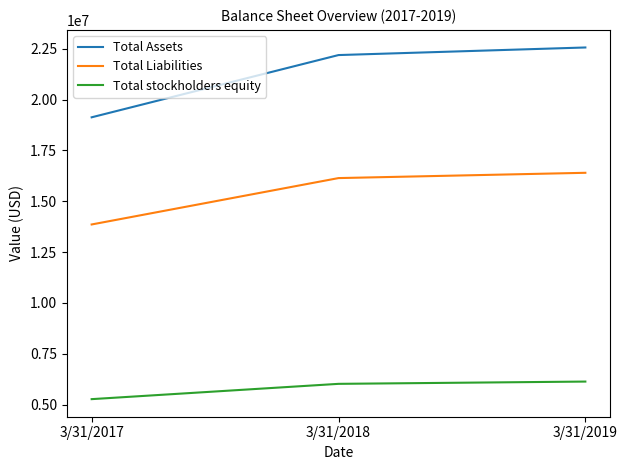

The Total stockholders equity series shows 10884682 at 3/31/2019. True or false?

False